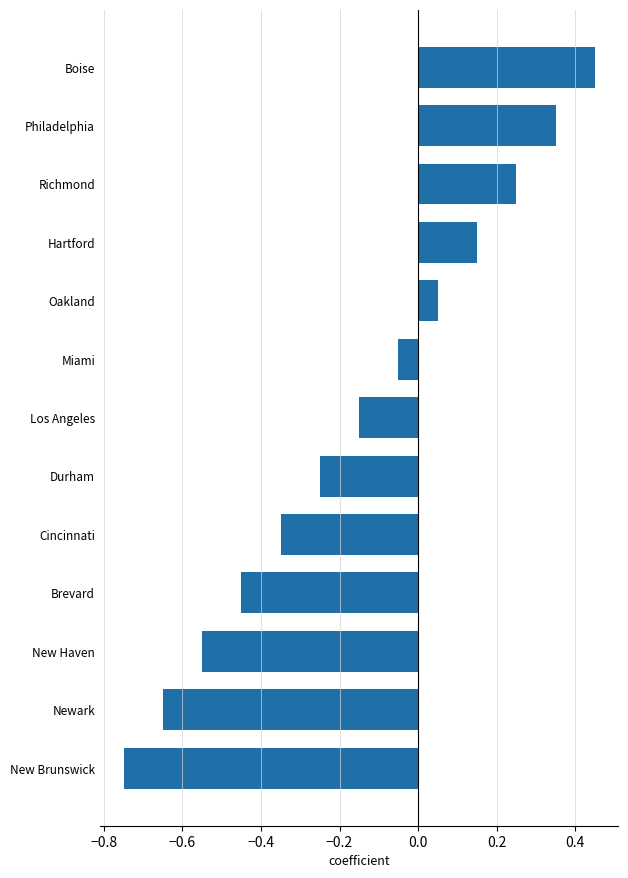

Which category has the highest value across all series?

Boise